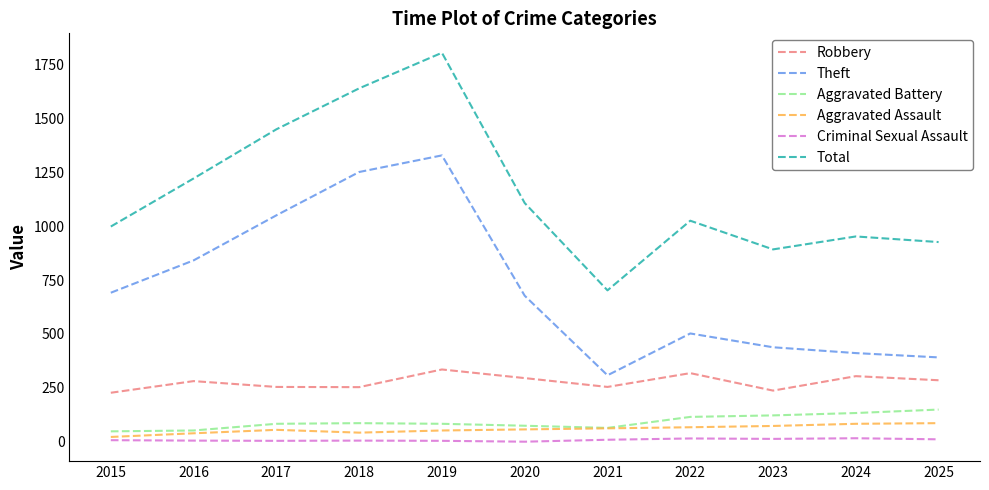

At how many categories does at least one series exceed 1048?

5